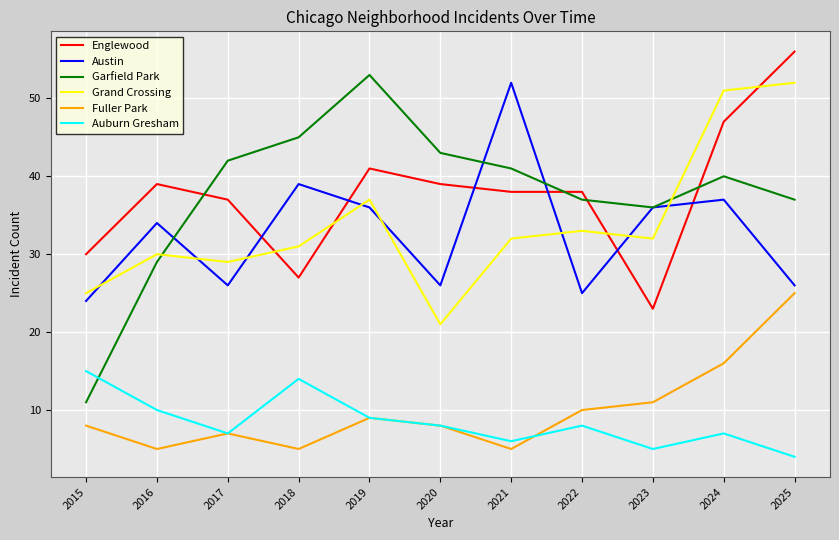

Reading left to right, what are all the values shown in this chart?

Englewood: 30	39	37	27	41	39	38	38	23	47	56
Austin: 24	34	26	39	36	26	52	25	36	37	26
Garfield Park: 11	29	42	45	53	43	41	37	36	40	37
Grand Crossing: 25	30	29	31	37	21	32	33	32	51	52
Fuller Park: 8	5	7	5	9	8	5	10	11	16	25
Auburn Gresham: 15	10	7	14	9	8	6	8	5	7	4